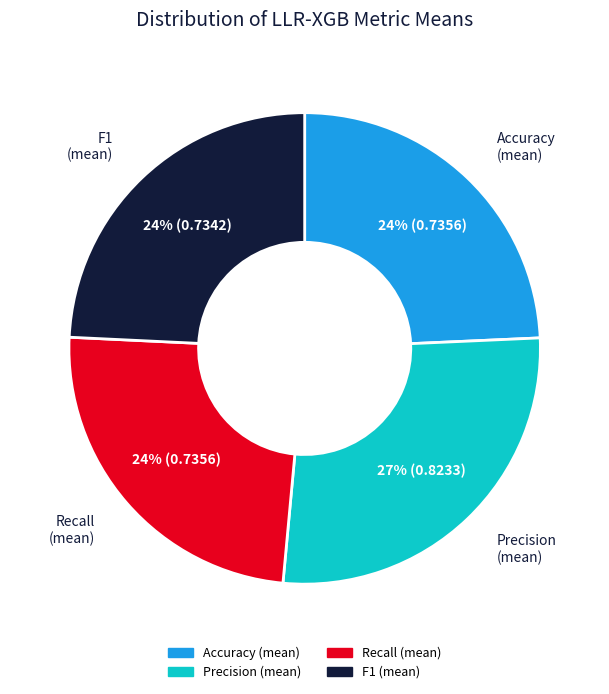

Is there a majority slice in this chart?

No